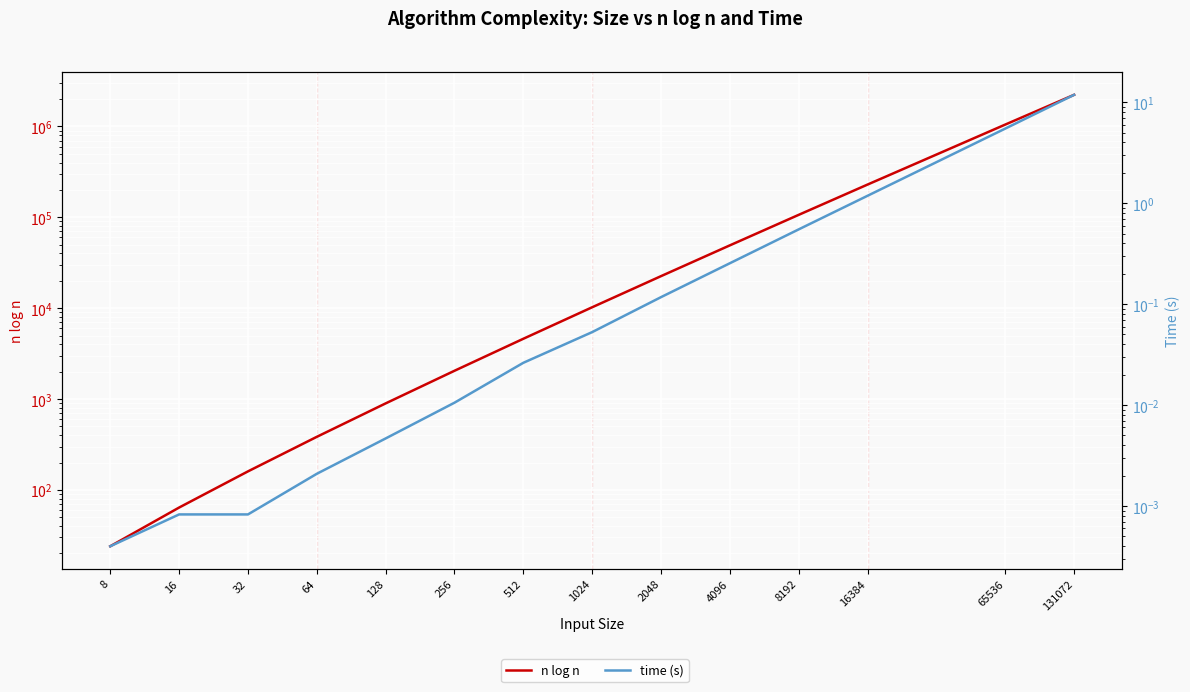

Which series has the widest spread of values?

n log n